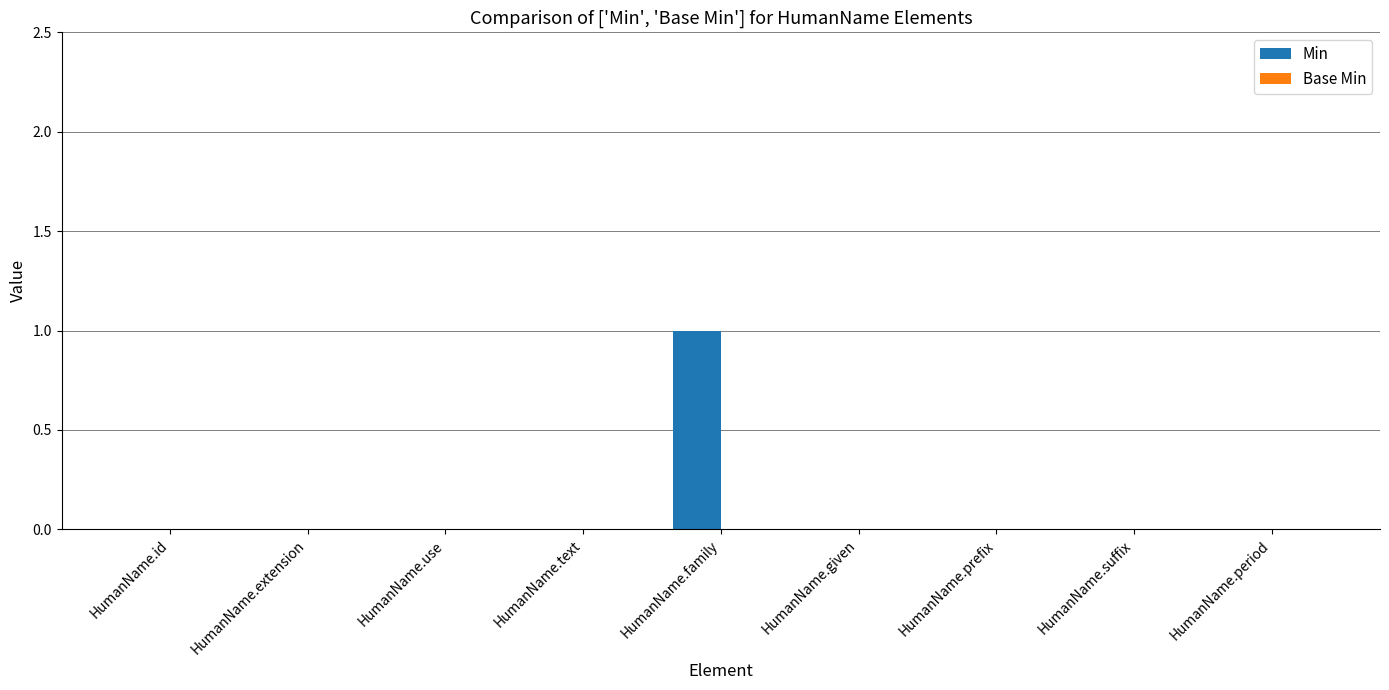

Which has a higher value, HumanName.id or HumanName.family?

HumanName.family